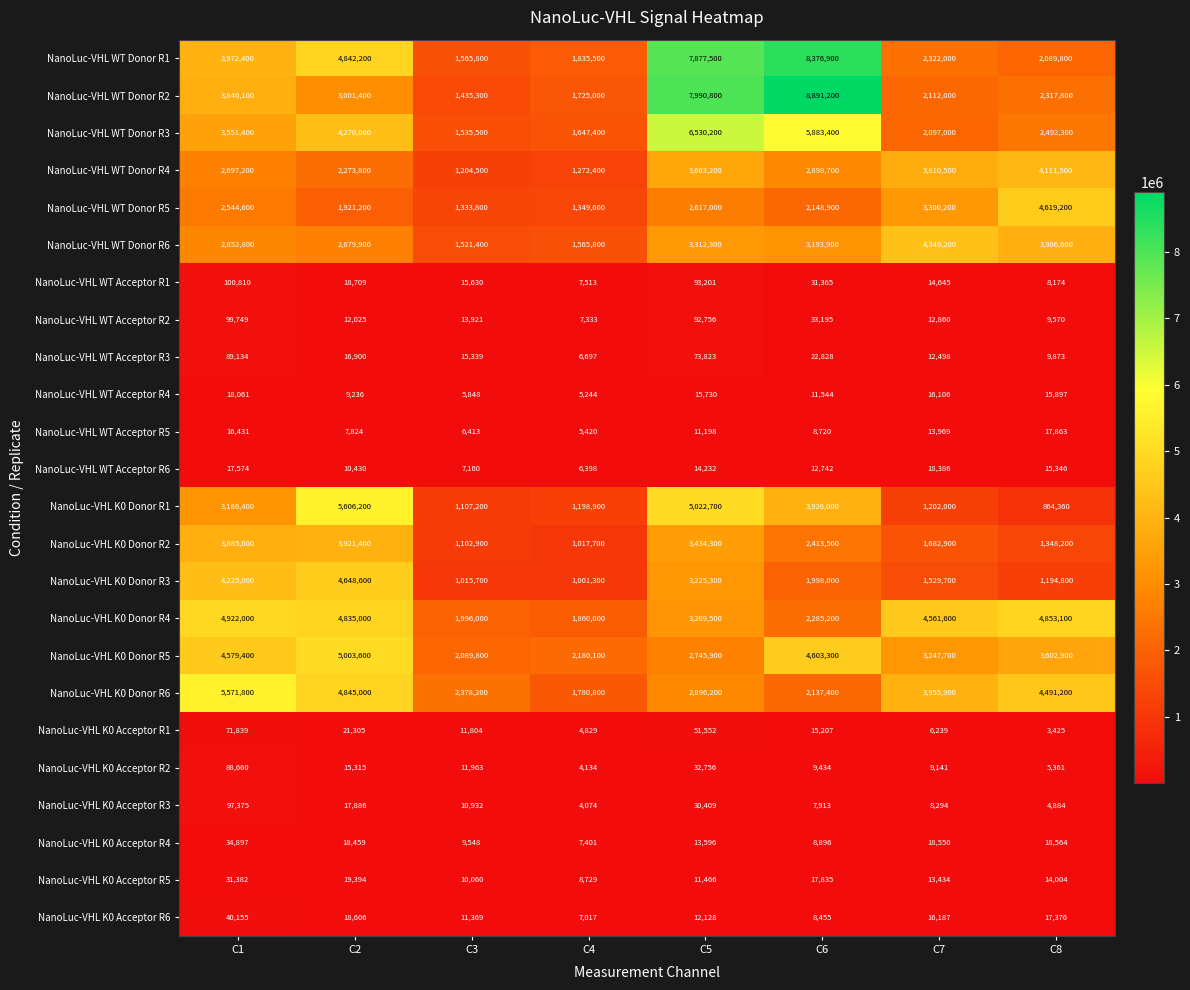

True or false: NanoLuc-VHL WT Donor R6 has a value of 2852800 at C1.

True